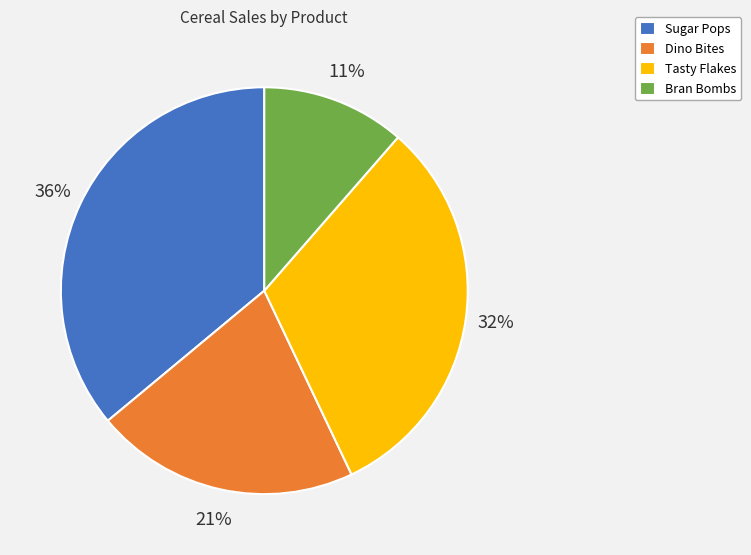

Rank the categories by value from highest to lowest.

Sugar Pops, Tasty Flakes, Dino Bites, Bran Bombs